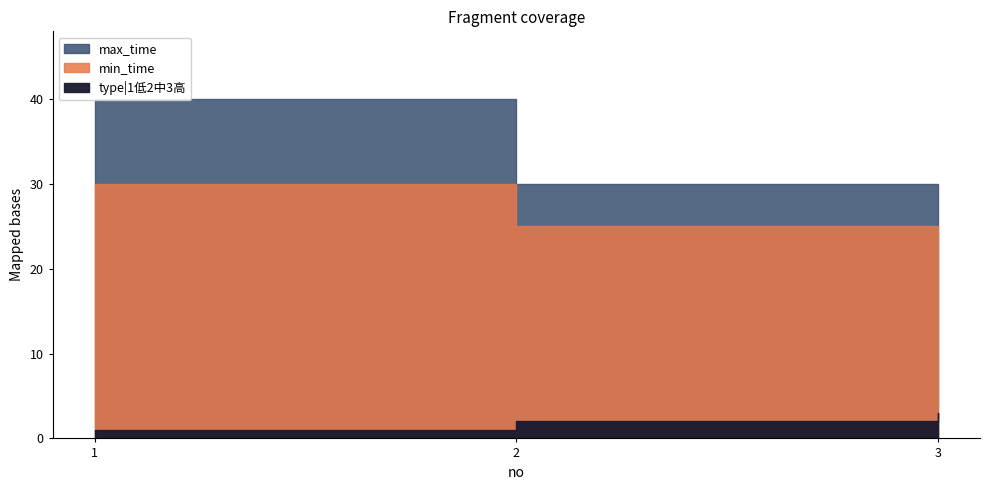

What are all the series names shown in the legend?

min_time, max_time, type|1低2中3高